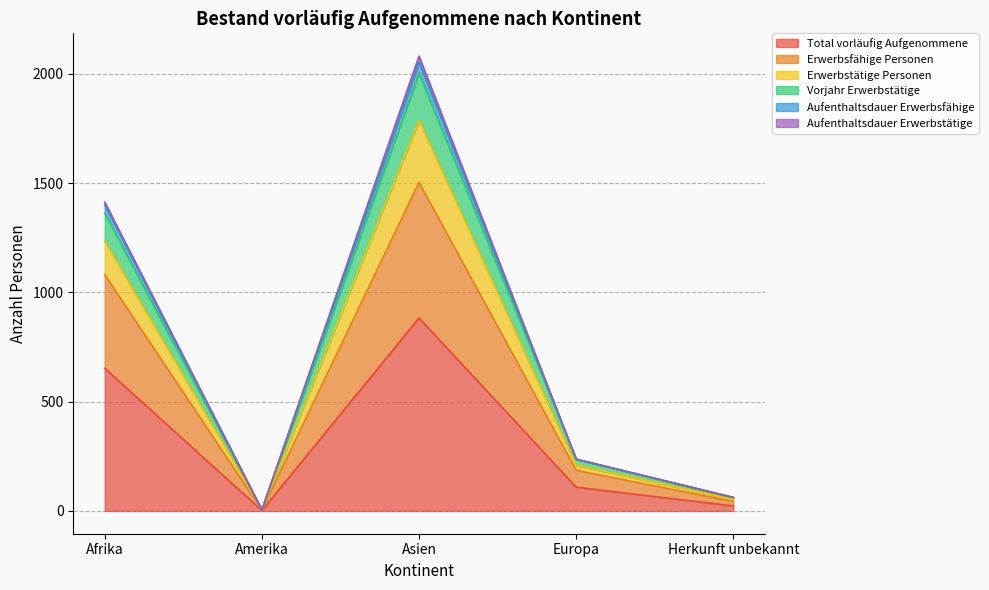

What is the spread (max minus min) of values at Amerika?

3